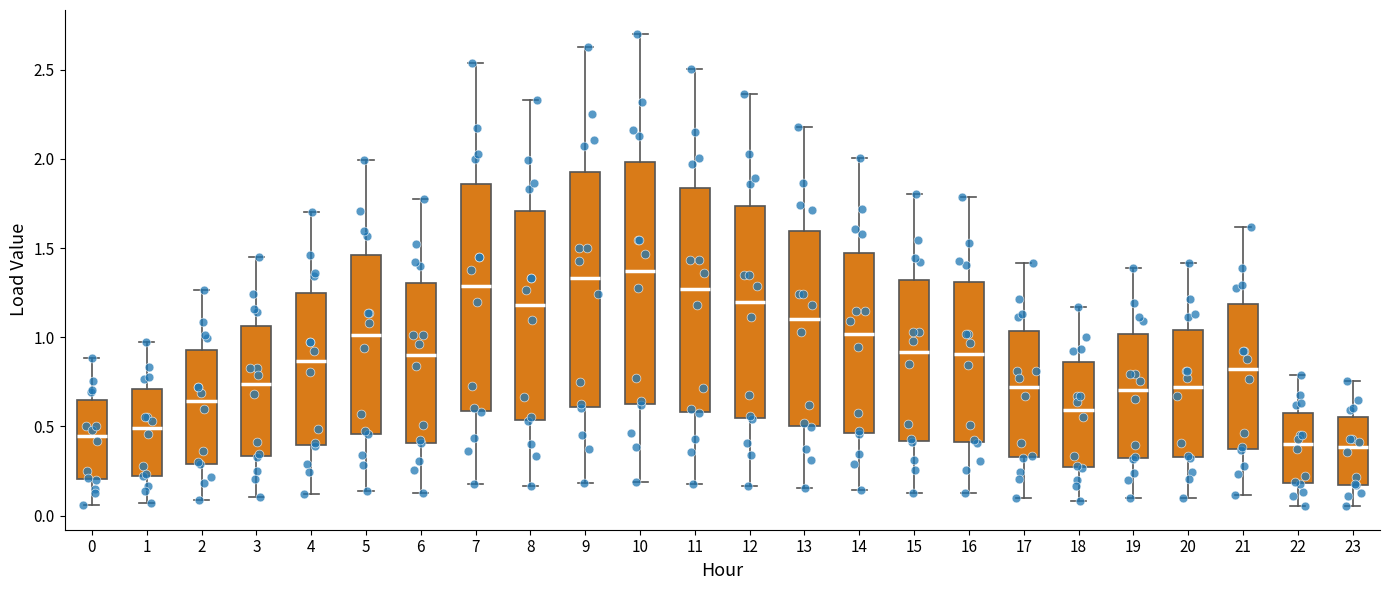

Where is the upper edge of the box at x = 7 on the y-axis? The values are not printed on the chart, so give them approximately, as read against the axis.

1.85